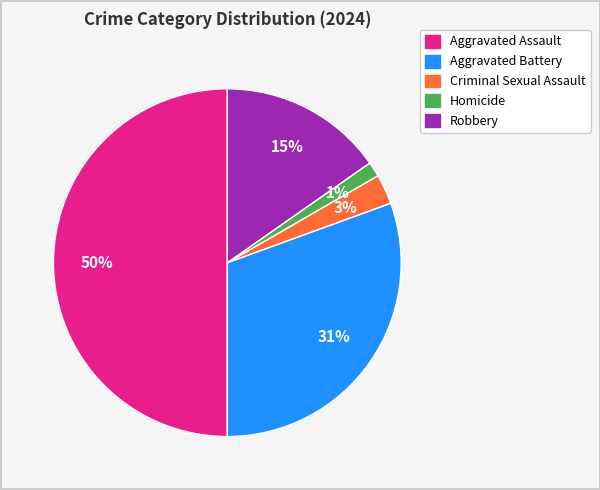

Is the sum of Aggravated Assault and Homicide greater than half?

Yes